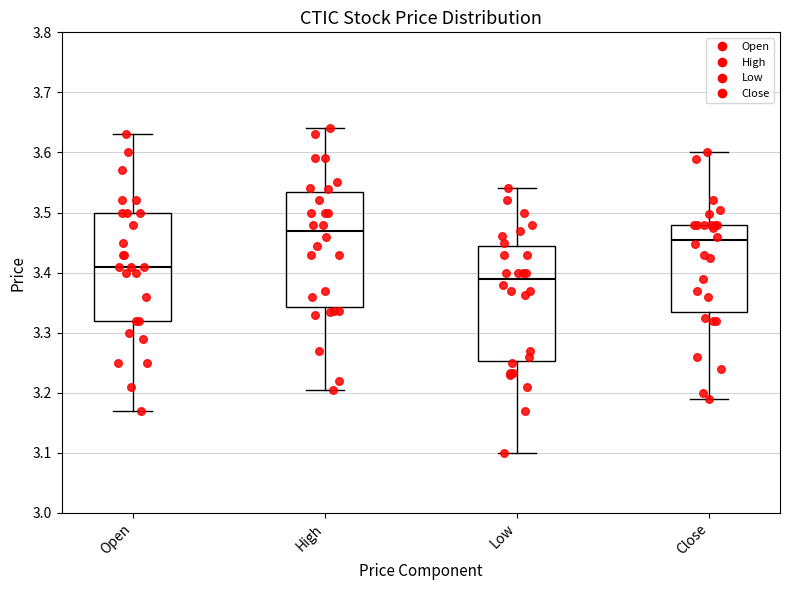

Reading left to right, transcribe this box plot: for each box, give where its median line is, the range the box spans, and where its two whiskers end, as read against the y-axis. The values are not printed on the chart, so give them approximately, as read against the axis.

Open: median 3.41, box 3.32 to 3.50, whiskers 3.17 to 3.63
High: median 3.47, box 3.34 to 3.53, whiskers 3.21 to 3.64
Low: median 3.39, box 3.25 to 3.45, whiskers 3.10 to 3.54
Close: median 3.45, box 3.33 to 3.48, whiskers 3.19 to 3.60